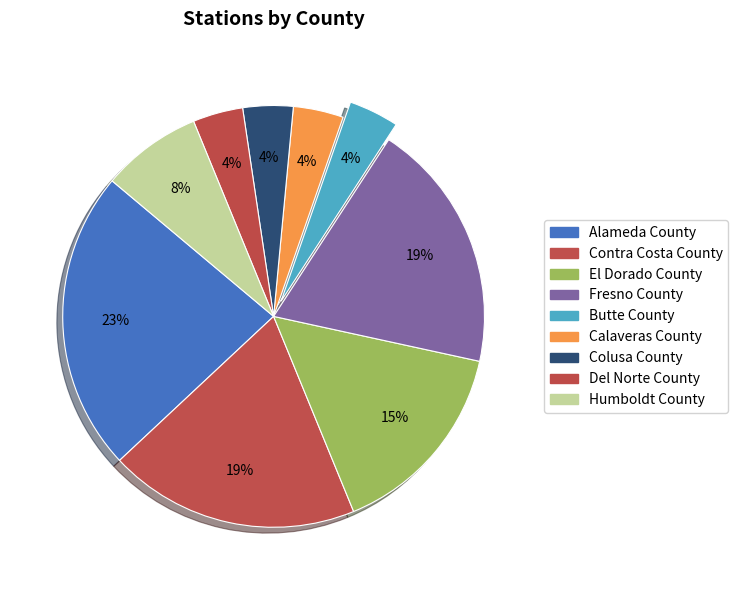

How many slices are in this pie chart?

9